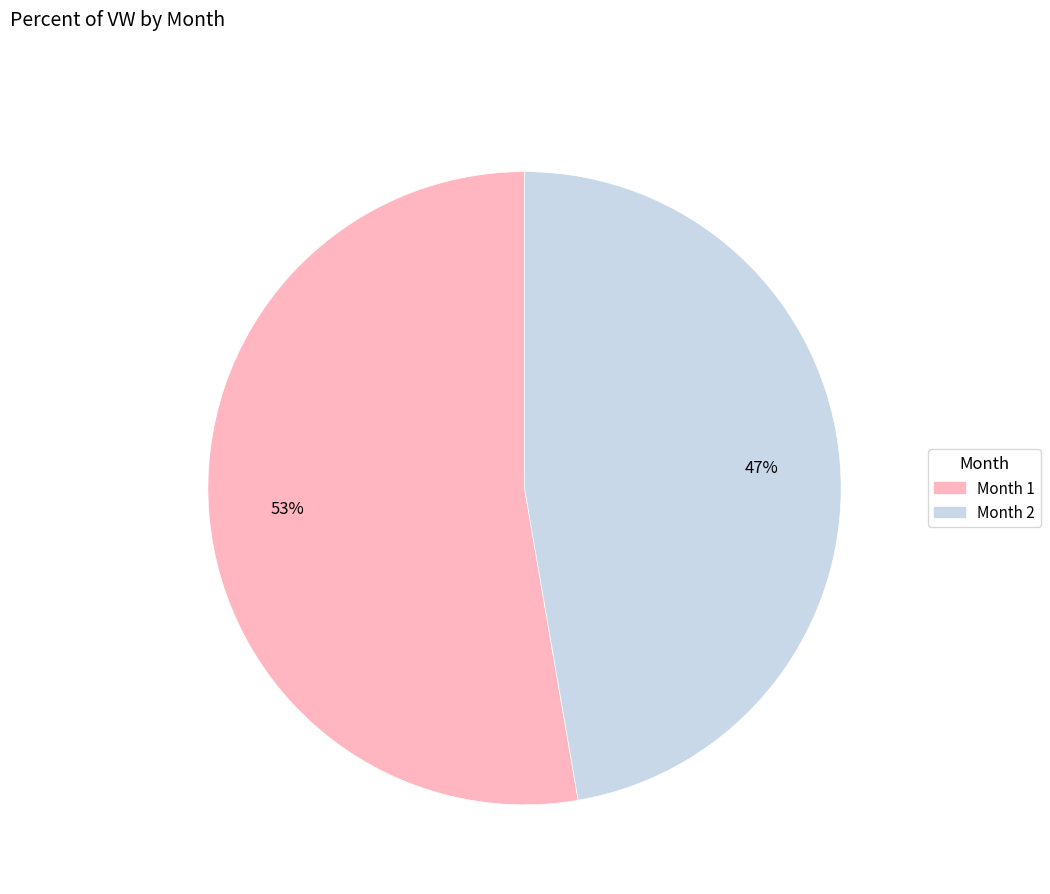

How many segments does this pie chart have?

2